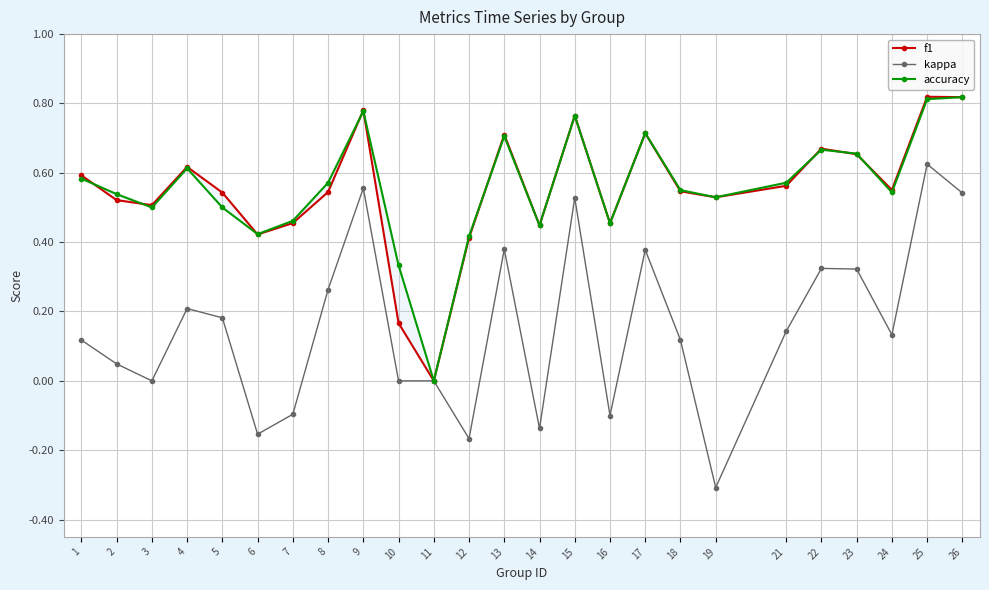

What is the spread (max minus min) of values at 9?

0.2